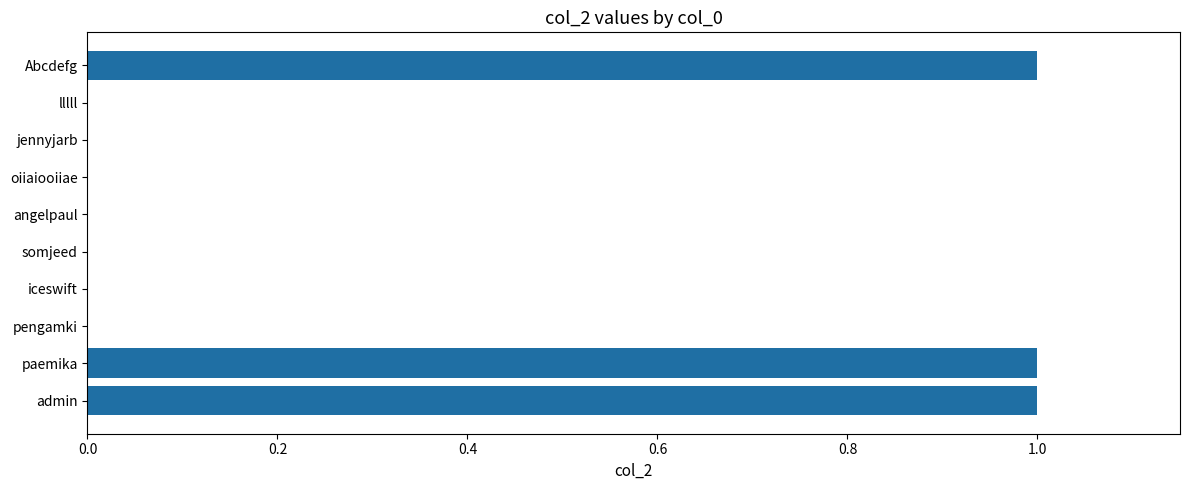

Is it true that the value at oiiaiooiiae is 0?

True